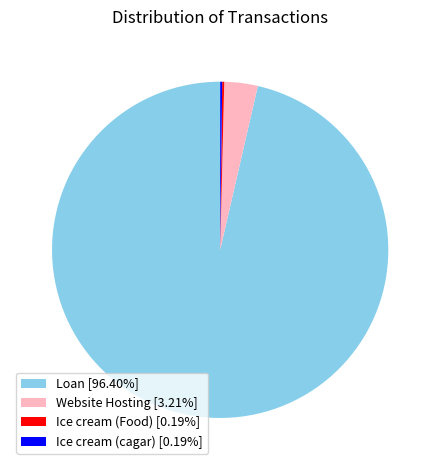

Is Loan [96.40%] the majority of the pie?

Yes